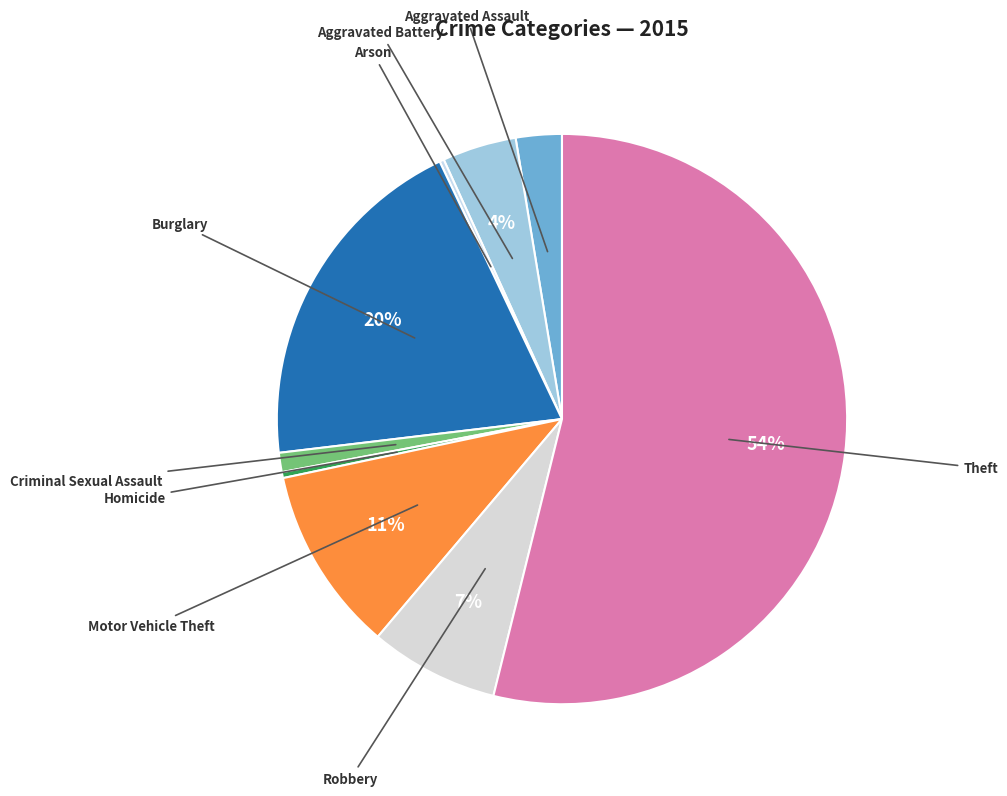

Is the sum of Theft and Motor Vehicle Theft greater than half?

Yes